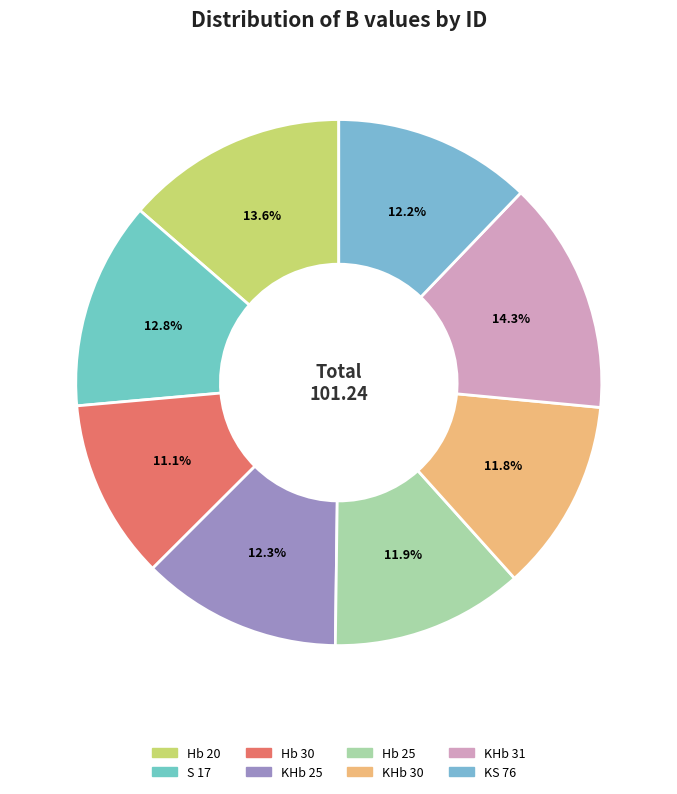

What percentage do KHb 25 and KHb 31 together represent?

26.6%